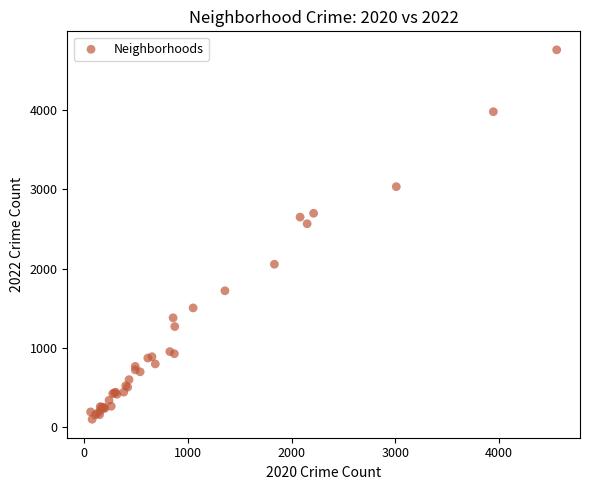

What Y value in the scatter plot is closest to 2430?

2566